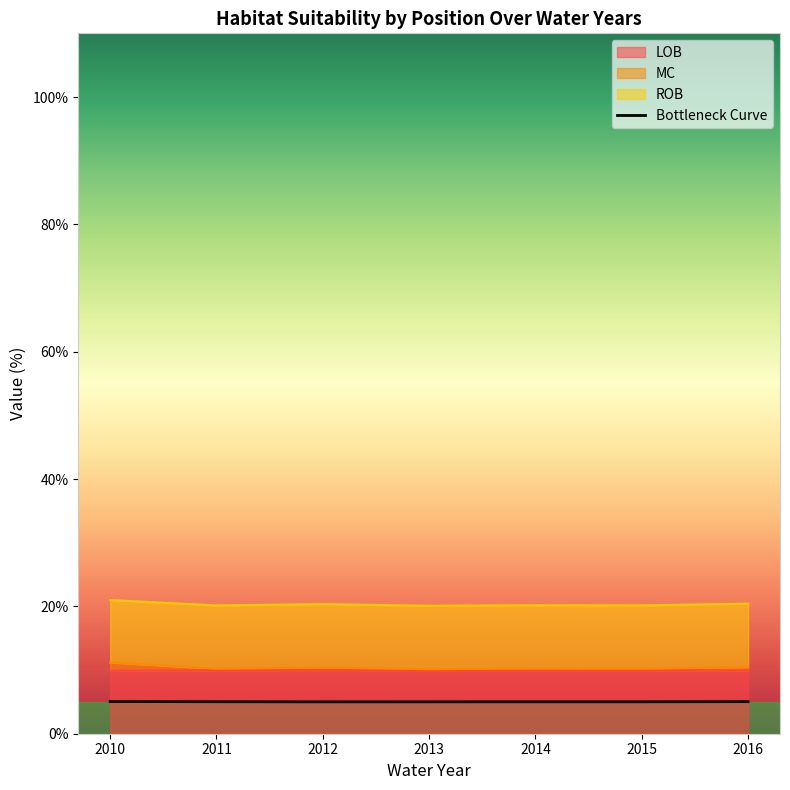

Does the chart have visible grid lines?

No